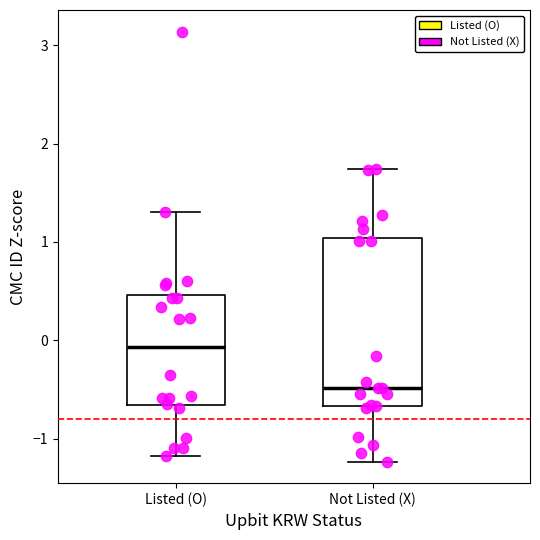

Where does the upper whisker of the box for Not Listed (X) end on the y-axis? The values are not printed on the chart, so give them approximately, as read against the axis.

1.7